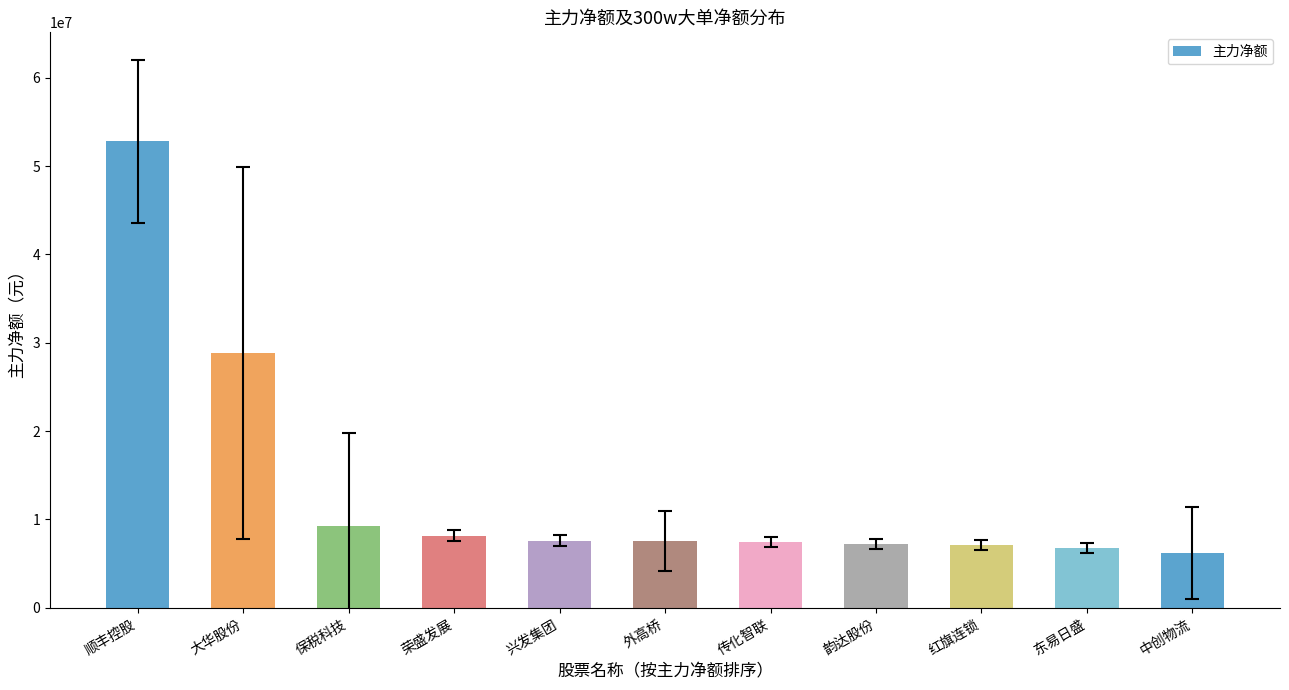

What is the label of the 1st bar from the left?

顺丰控股